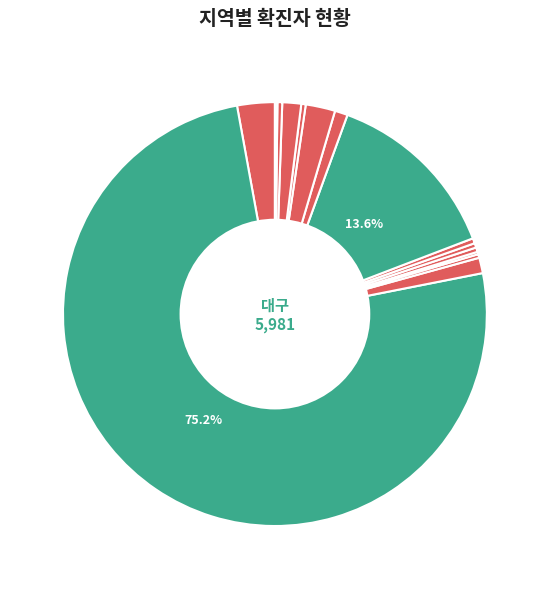

Count the number of slices in the pie.

17